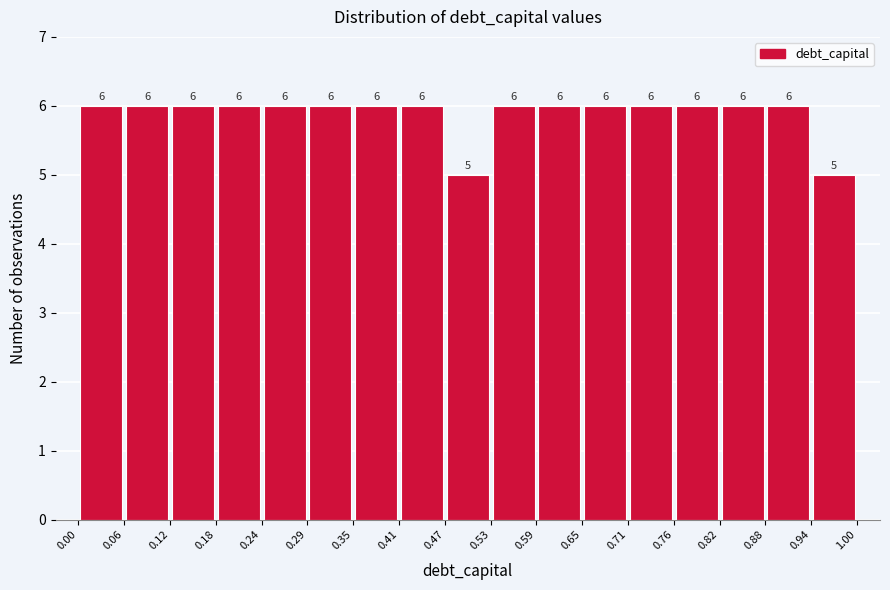

What is the height of the bar covering 0.24 to 0.29 on the x-axis?

6